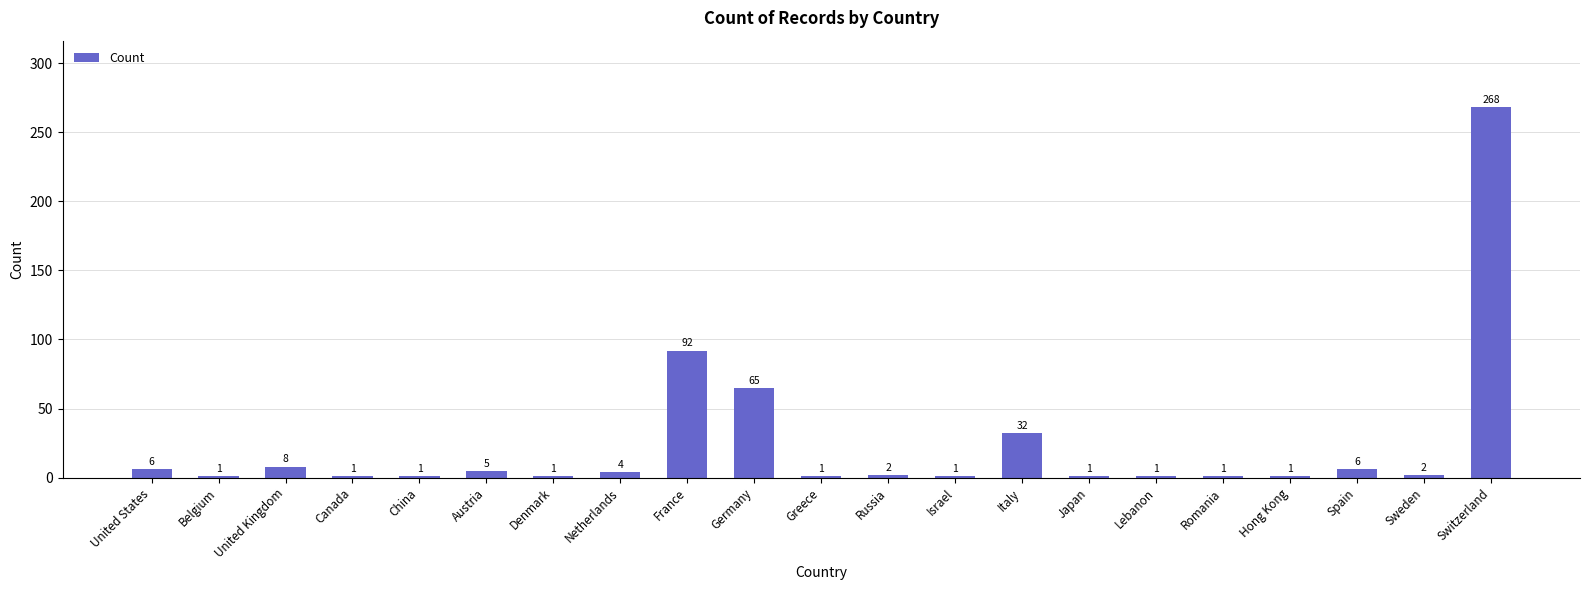

Reading right to left, transcribe all the data shown in this chart.

268	2	6	1	1	1	1	32	1	2	1	65	92	4	1	5	1	1	8	1	6